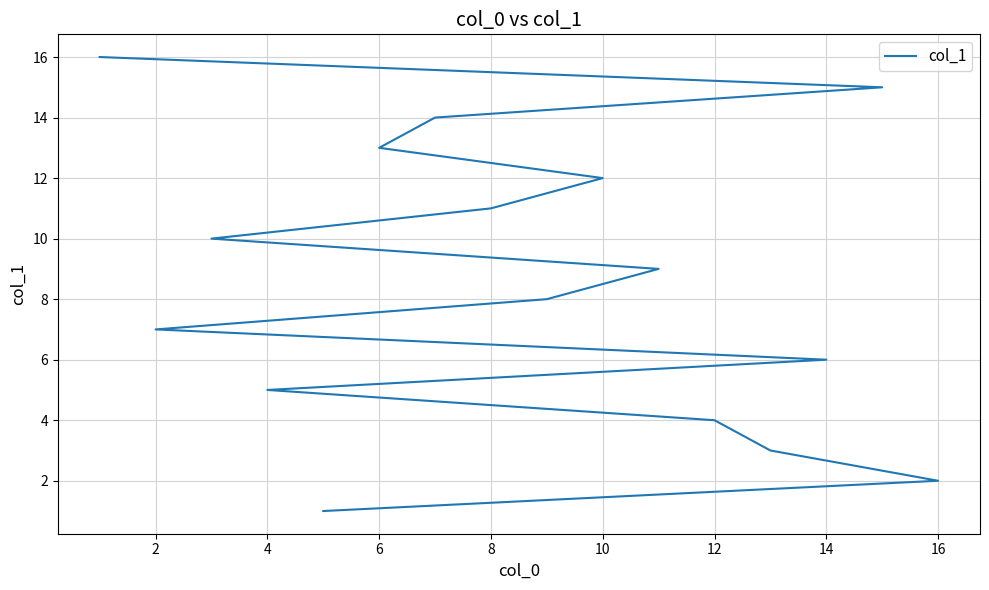

Which has a higher value, 11 or 12?

12